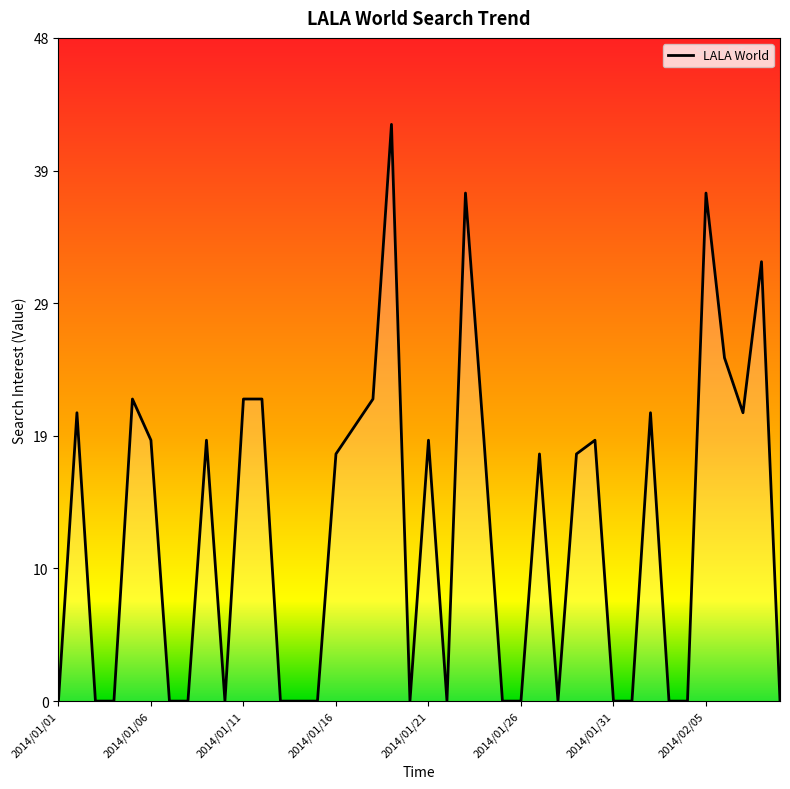

What is the difference between the maximum and minimum values?

42